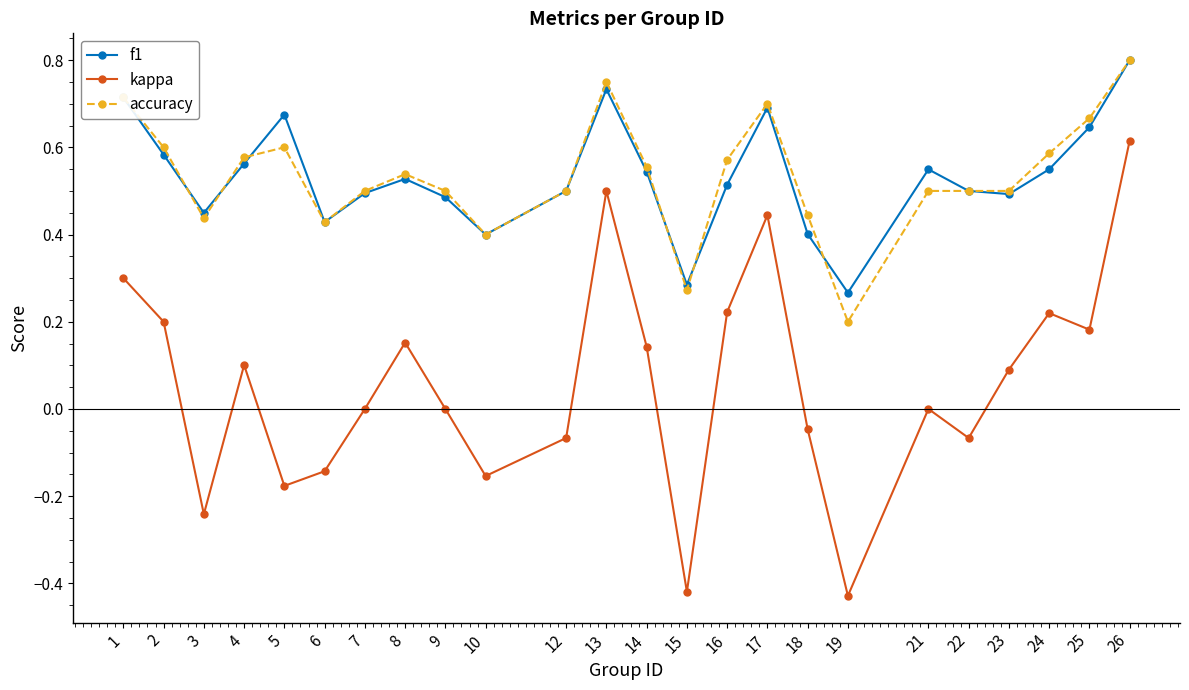

What is the total value across all series at 23?

1.1